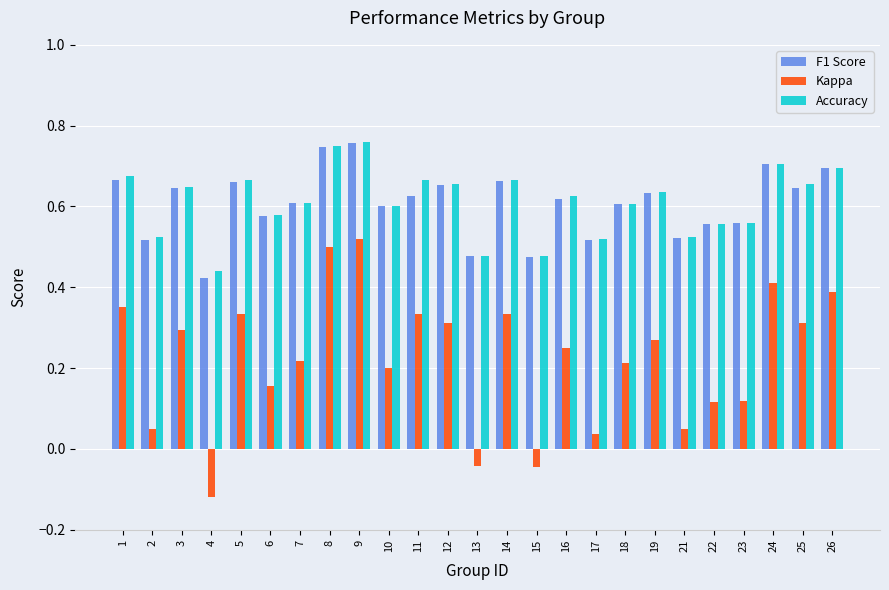

Are the bars horizontal?

No